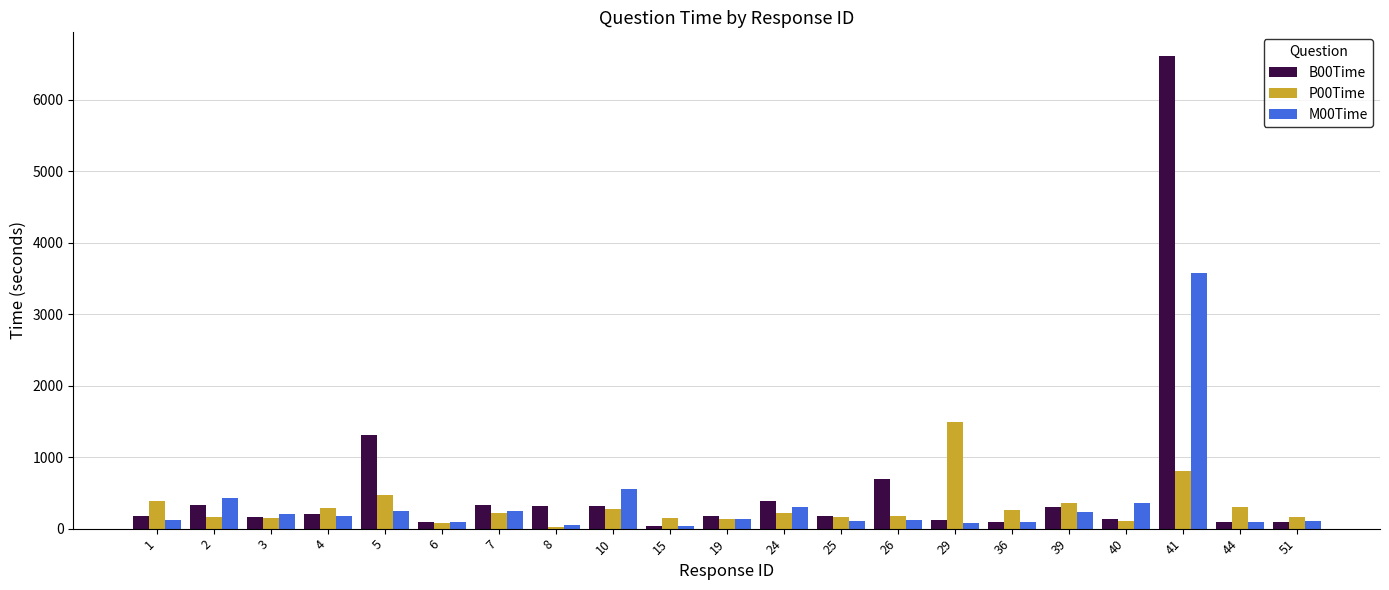

Is the value of P00Time at 51 greater than the value of M00Time at 29?

Yes